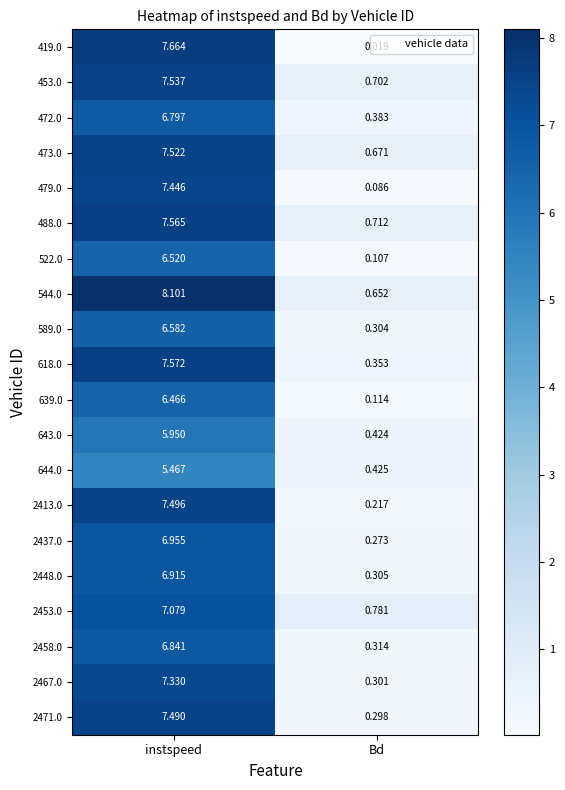

Where does the 2453.0 series first go above 7?

instspeed